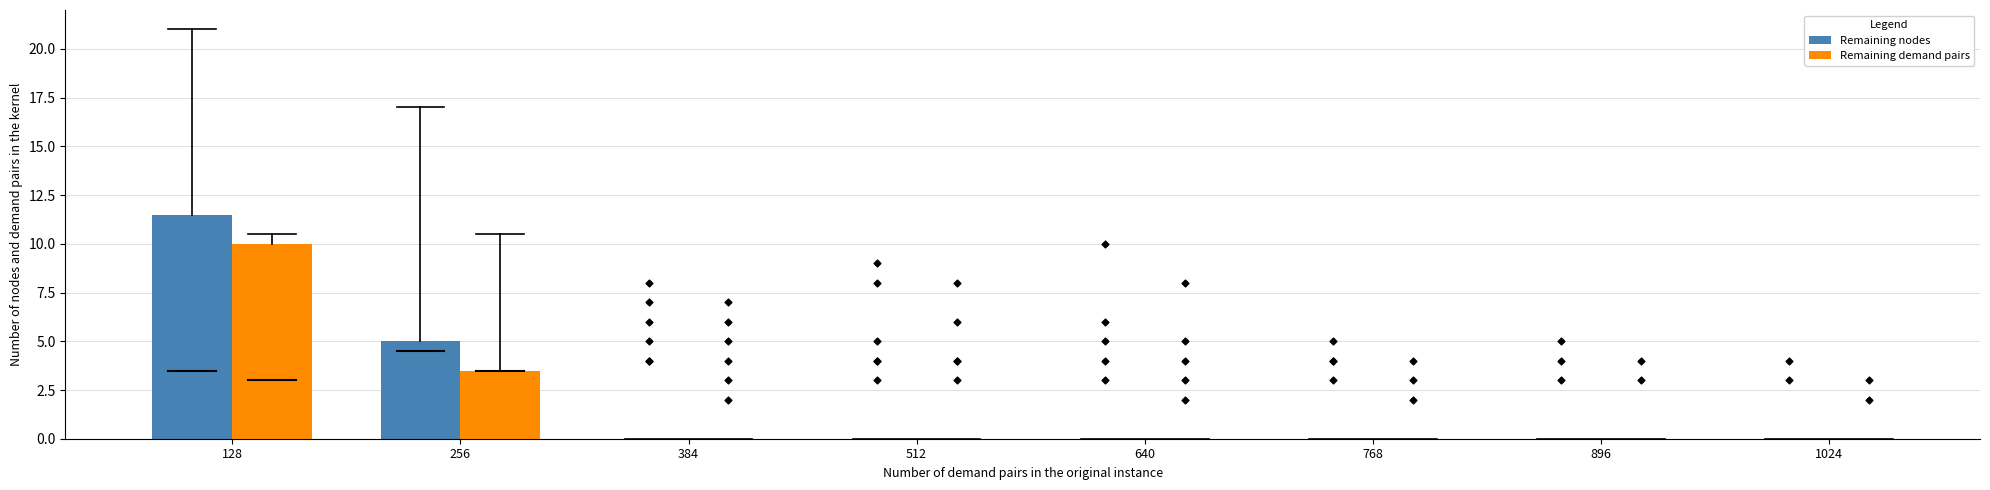

Is the value of Remaining nodes at 128 greater than the value of Remaining demand pairs at 256?

Yes